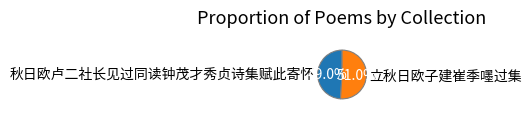

What is the majority slice?

立秋日欧子建崔季嚜过集